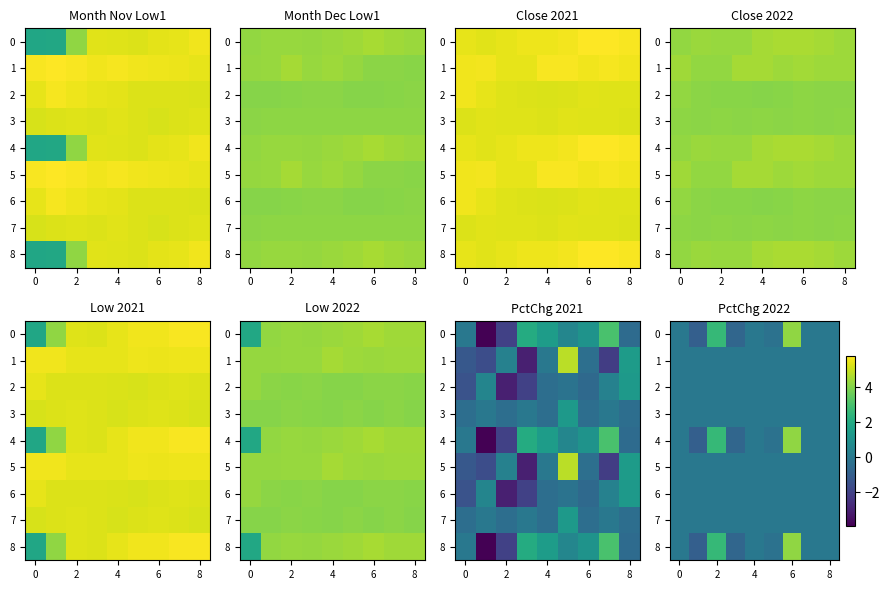

Which has a higher value, 8 or 4?

8